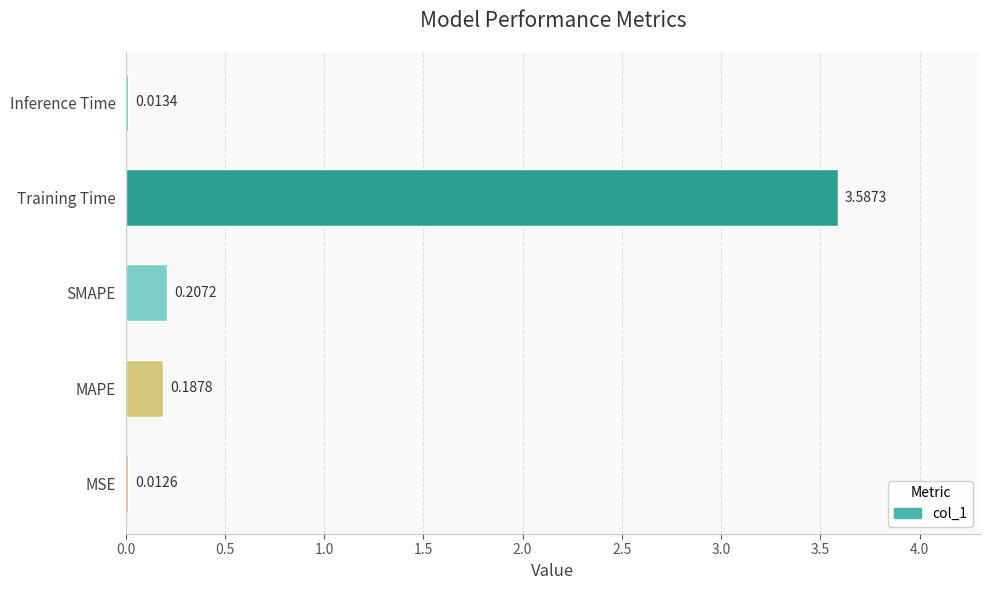

At which label is the value closest to 1?

SMAPE